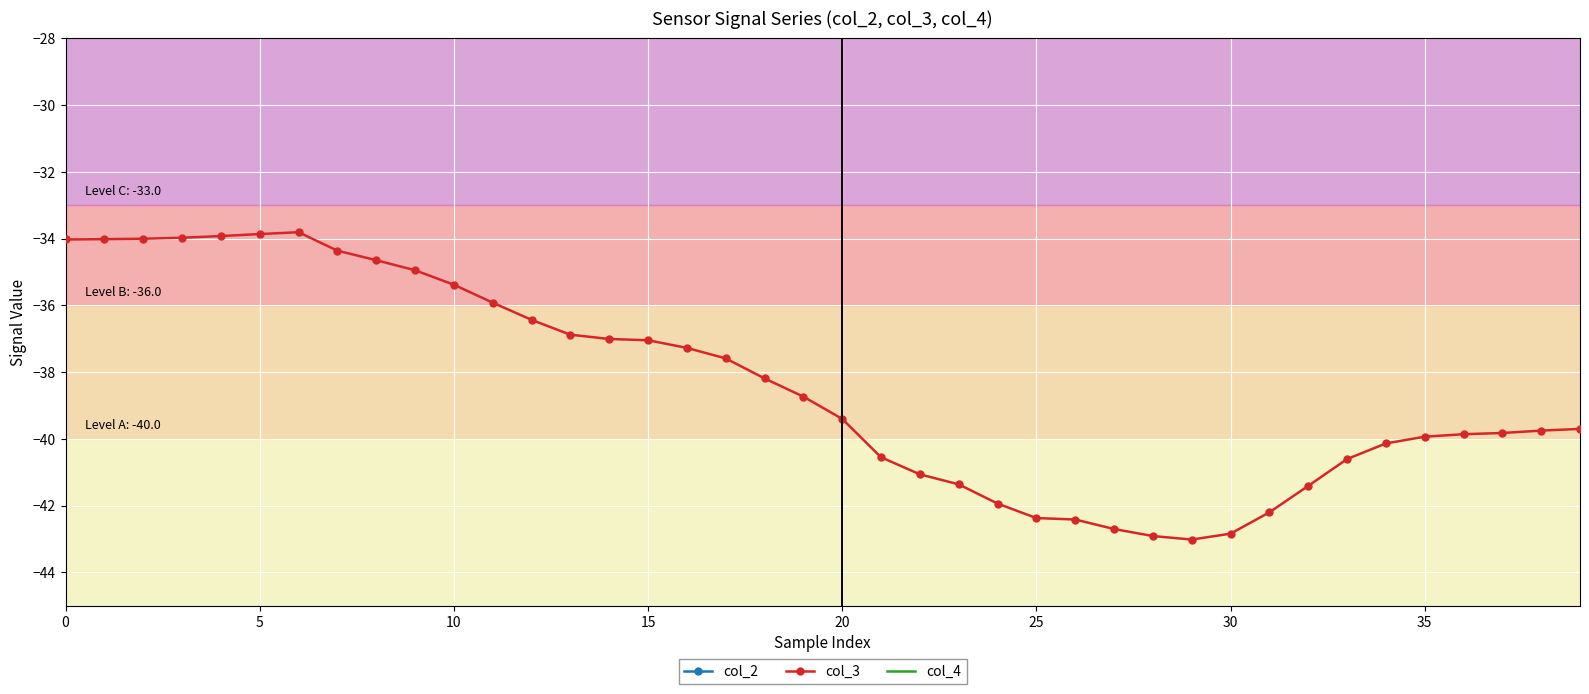

What is the label of the 33rd point from the left?

32